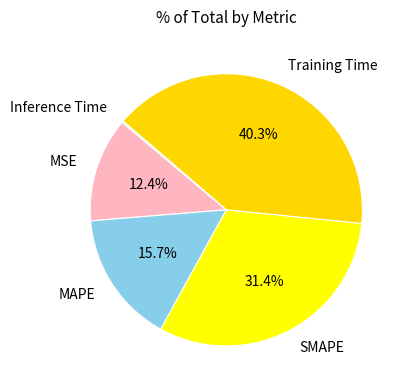

What percentage do SMAPE and MAPE together represent?

47.1%